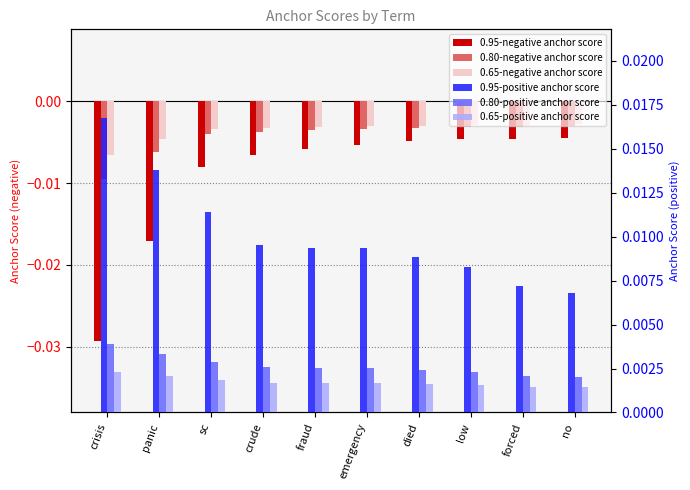

Which series changed the most between fraud and died?

0.95-negative anchor score